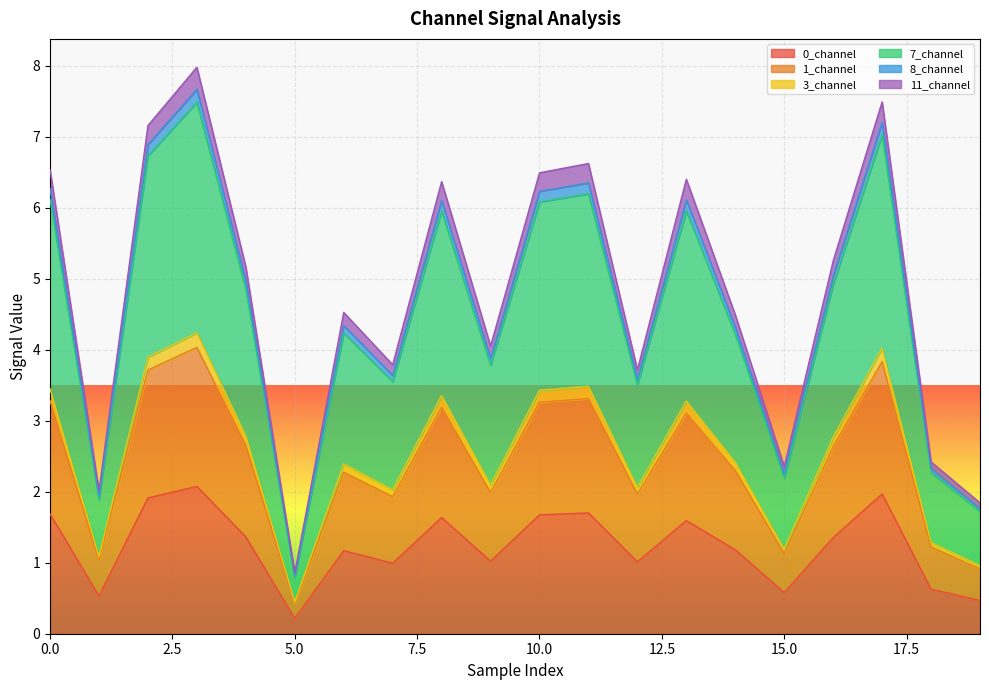

List the labels in order of 1_channel value, largest first.

3, 17, 2, 11, 0, 10, 8, 13, 4, 16, 14, 6, 9, 12, 7, 18, 15, 1, 19, 5